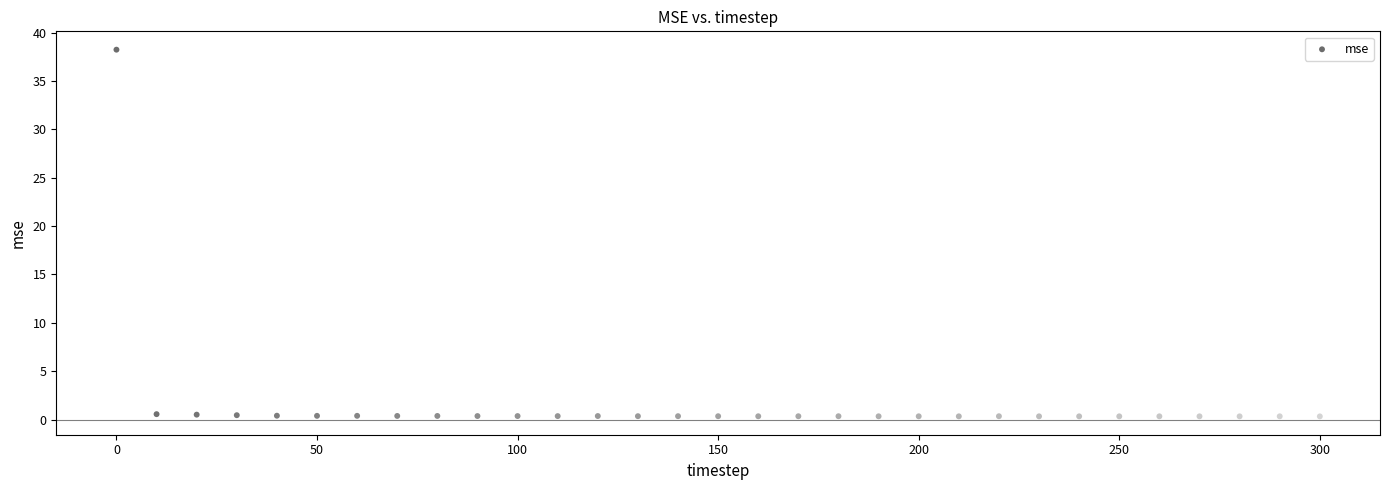

What is the range of Y values (max minus min)?

37.9